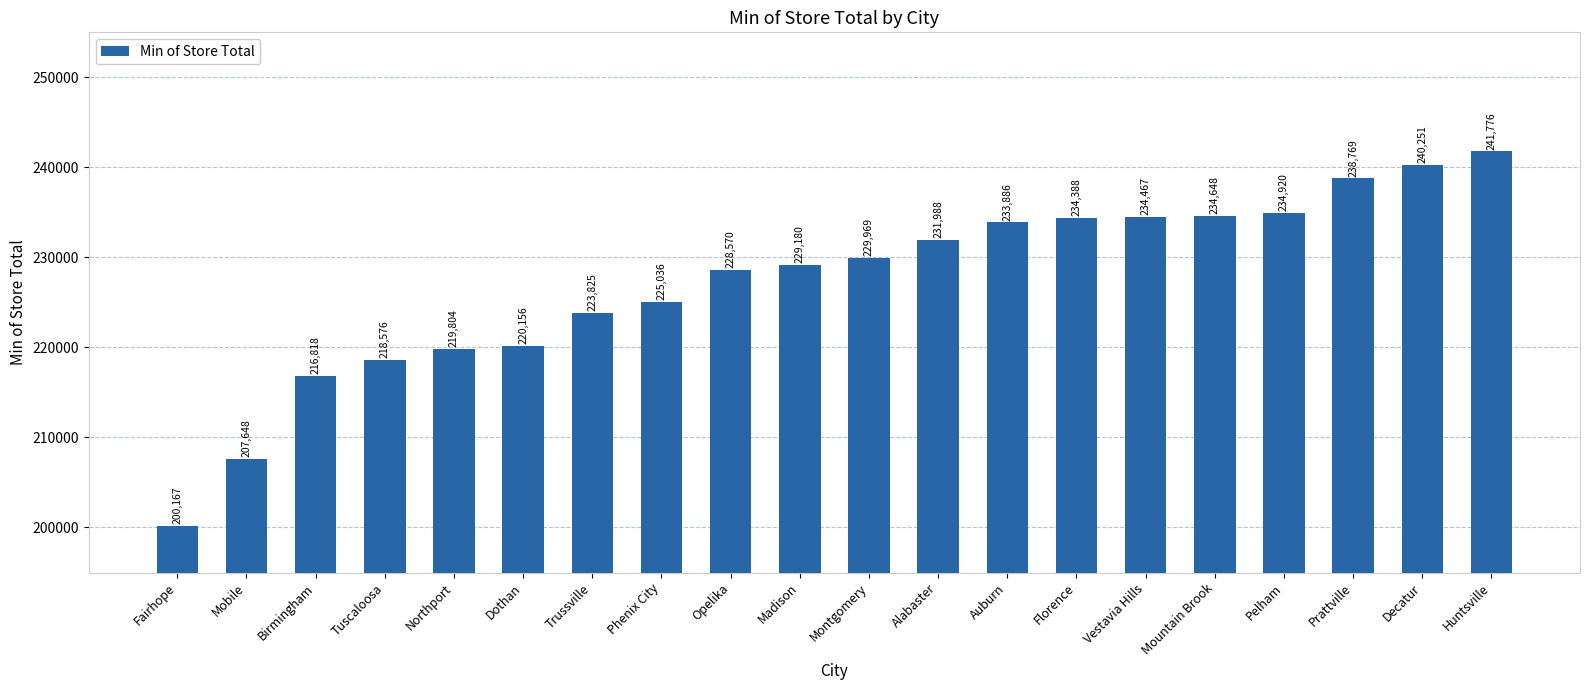

What is the change in value from Tuscaloosa to Opelika?

+9994